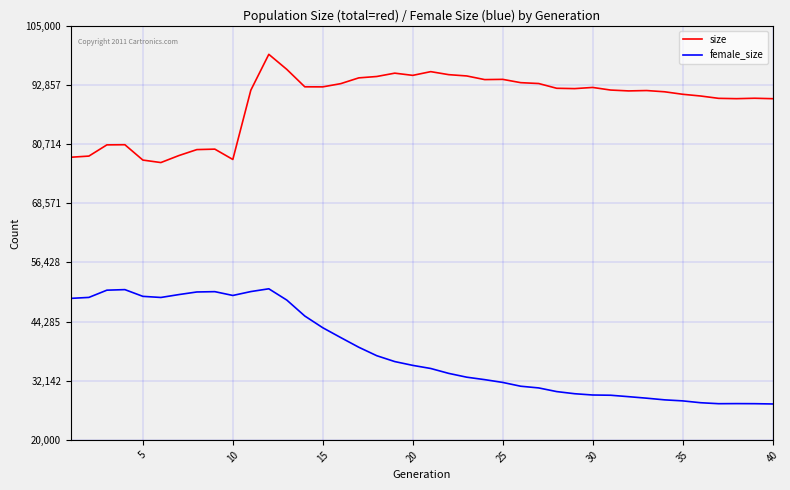

Which series has the largest total across all categories?

size